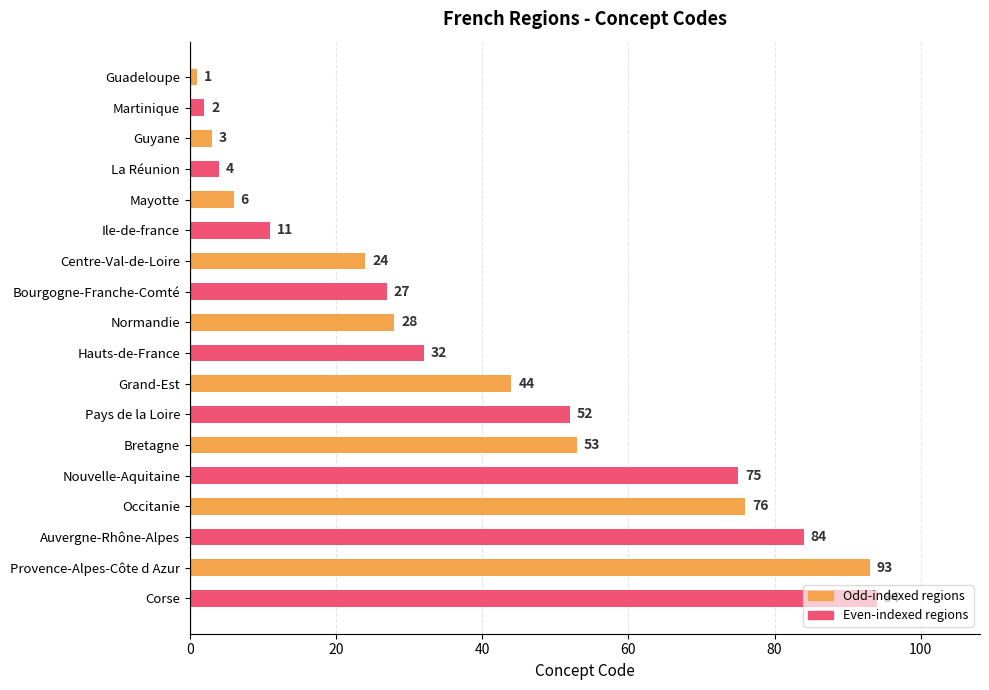

Read the value at Guyane.

3